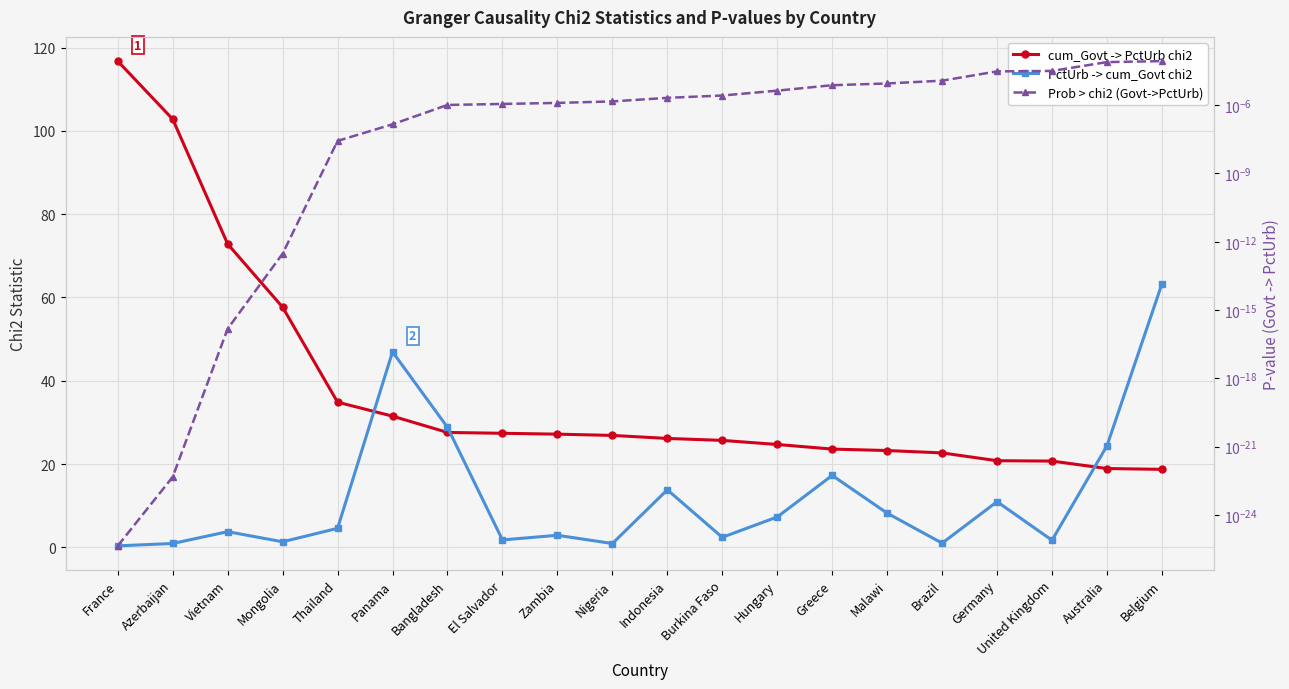

What is the difference between the maximum and minimum values in the cum_Govt -> PctUrb chi2 series?

98.0